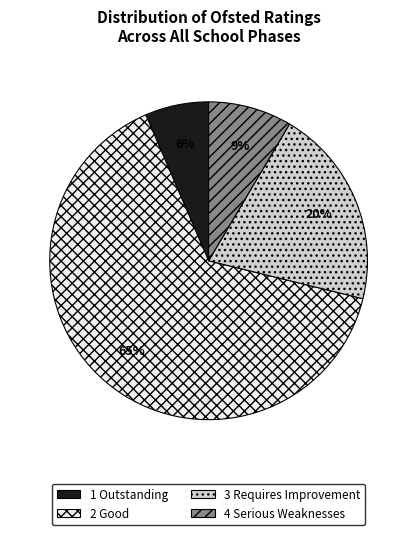

What percentage is the 4 Serious Weaknesses slice, to the nearest percent?

9%